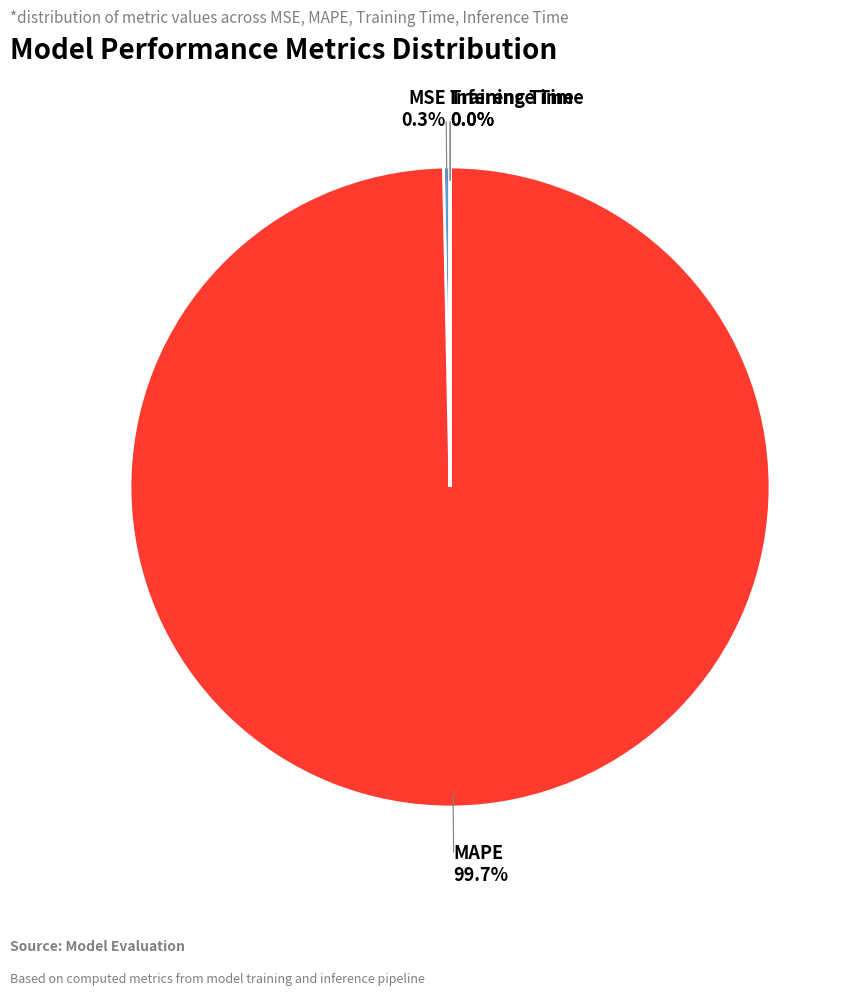

What is the largest slice in the pie chart?

MAPE